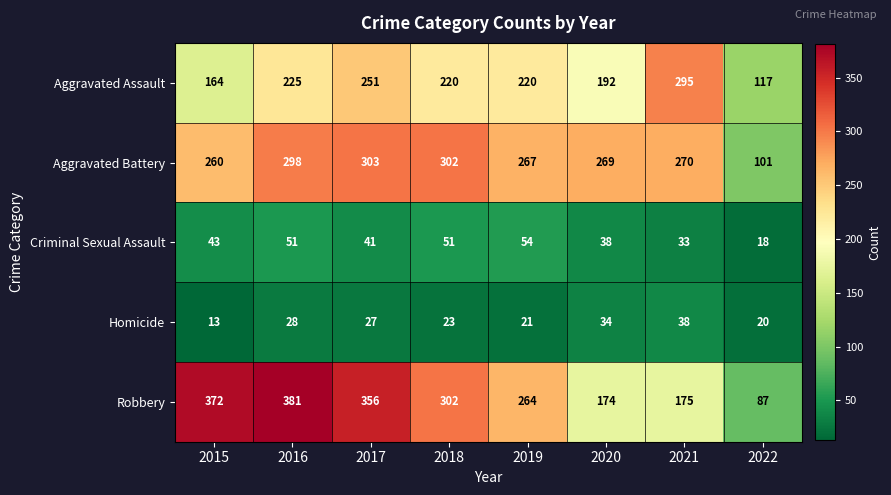

What is the difference between the second highest and minimum values in the Homicide series?

21